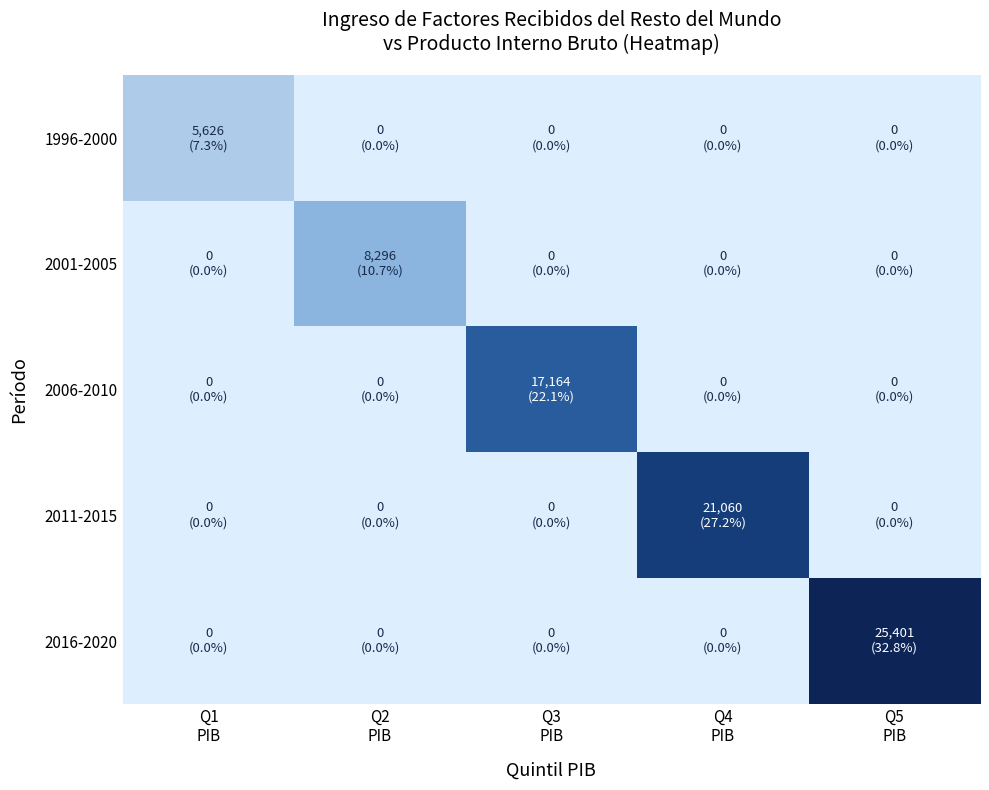

What is the total value across all series at Q1
PIB?

5626